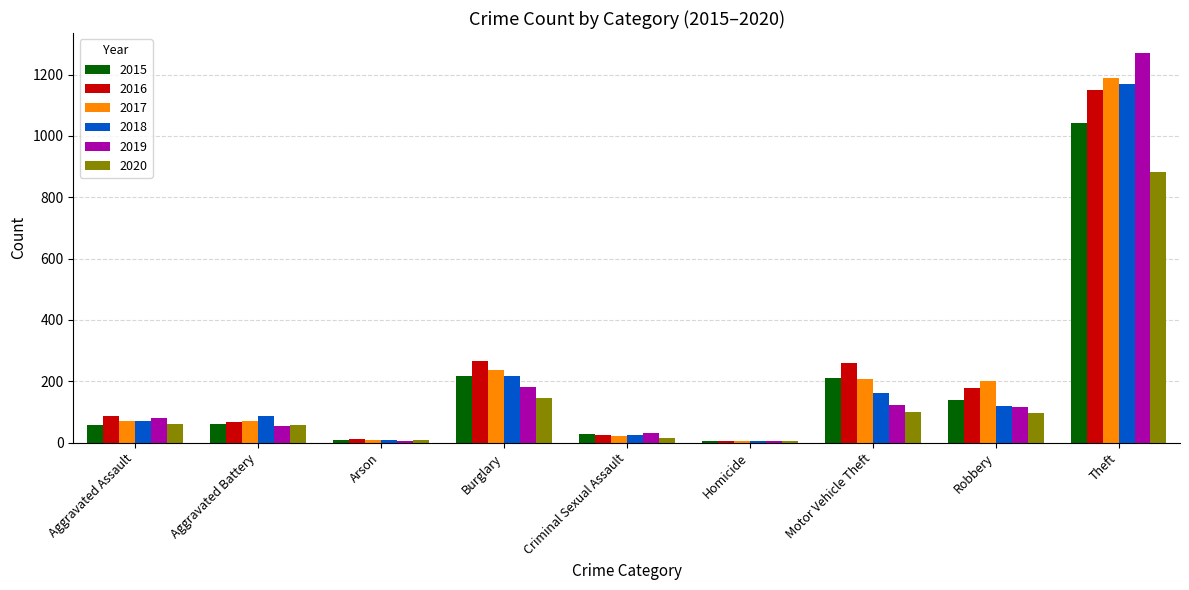

Between Aggravated Battery and Robbery, which series saw the biggest shift?

2017